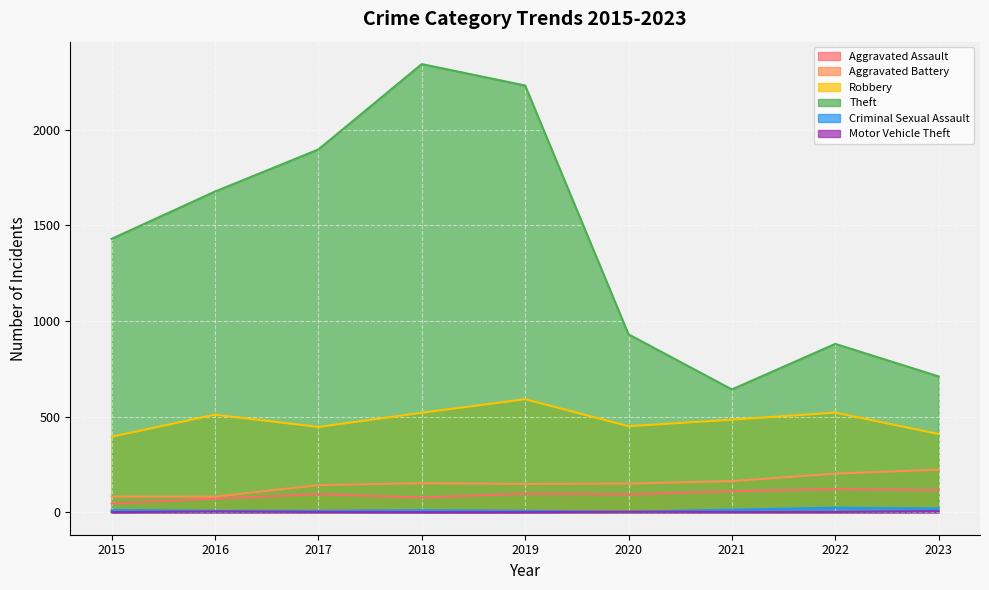

True or false: Aggravated Battery has a value of 223 at 2023.

True